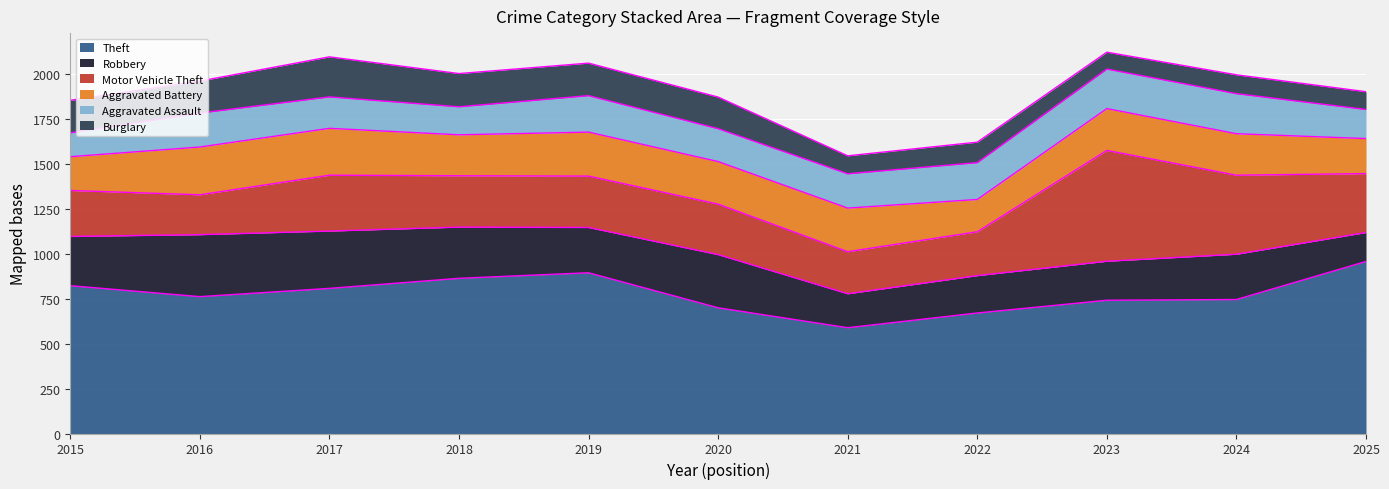

What are all the series names shown in the legend?

Theft, Robbery, Motor Vehicle Theft, Aggravated Battery, Aggravated Assault, Burglary